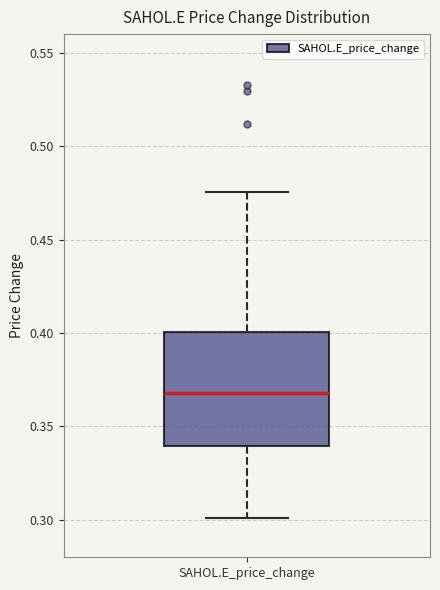

Transcribe this box plot: give where the median line is, the range the box spans, and where the two whiskers end, as read against the y-axis. The values are not printed on the chart, so give them approximately, as read against the axis.

median 0.370, box 0.340 to 0.400, whiskers 0.300 to 0.475